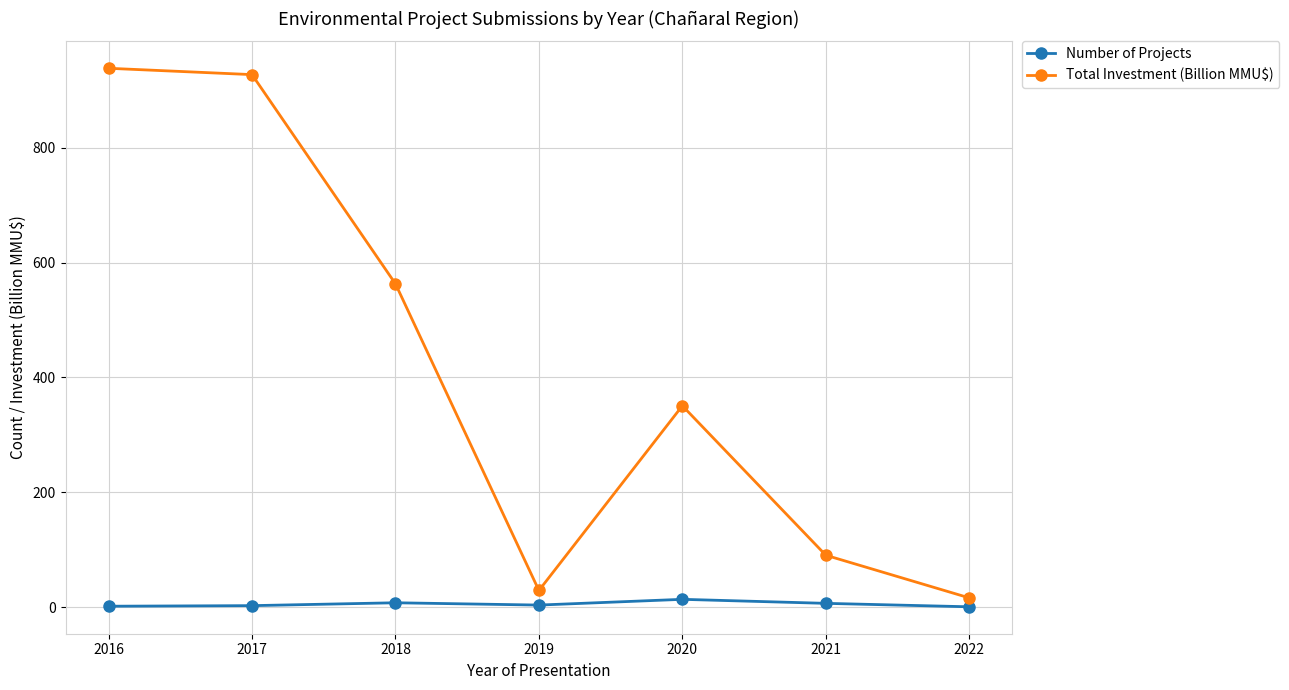

How many data points in Total Investment (Billion MMU$) are less than 350?

3